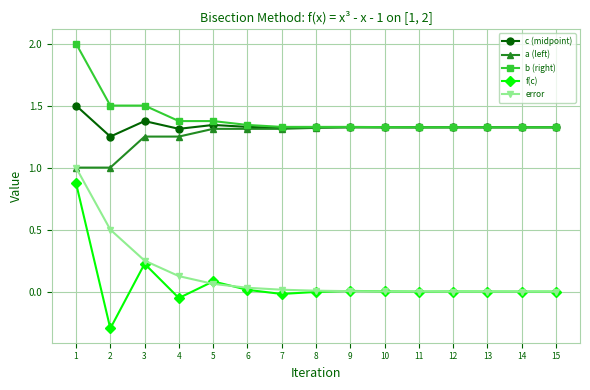

How many a (left) values are between 1 and 2?

15